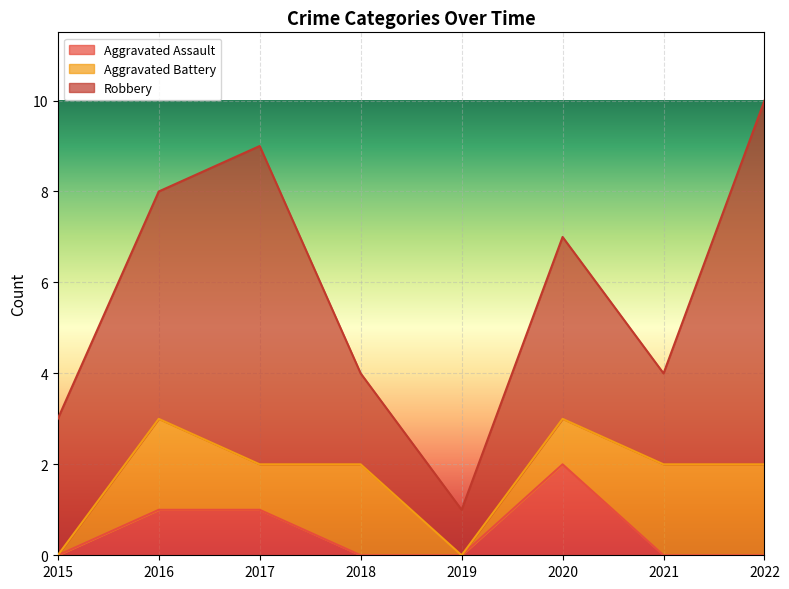

How many lines are shown in the chart?

3